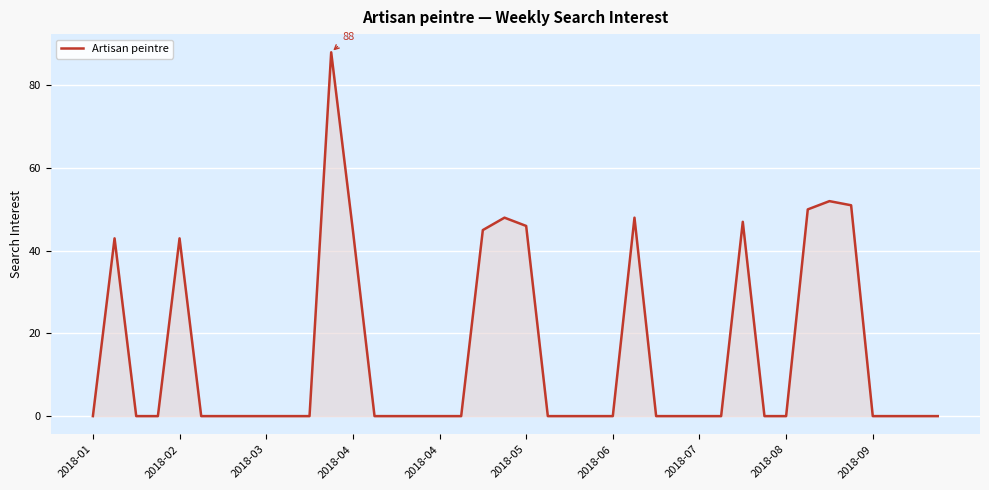

Does the chart have visible grid lines?

Yes